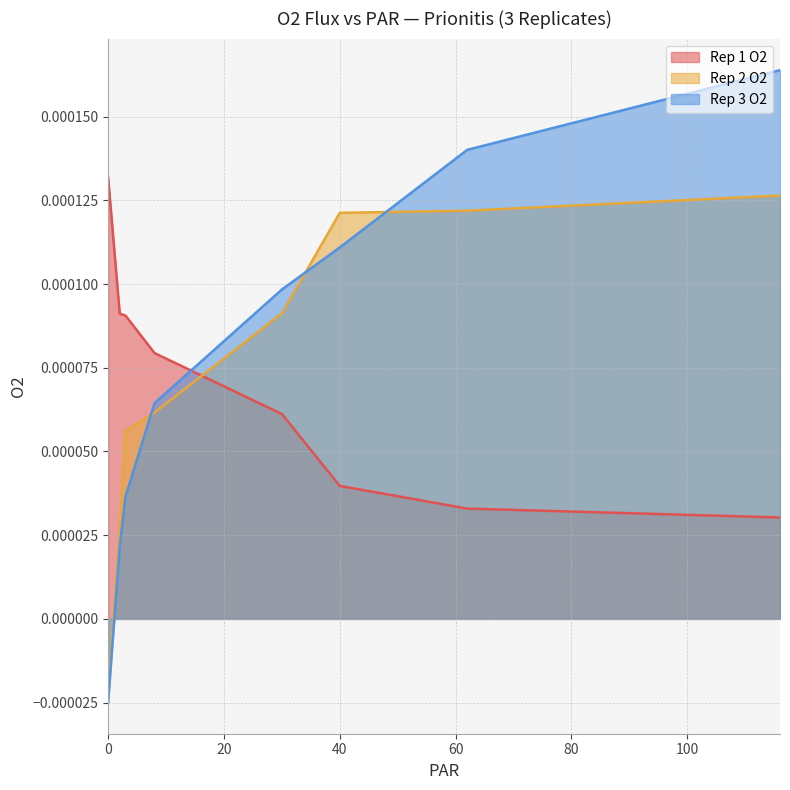

True or false: Rep 1 O2 and Rep 3 O2 cross at least once.

True